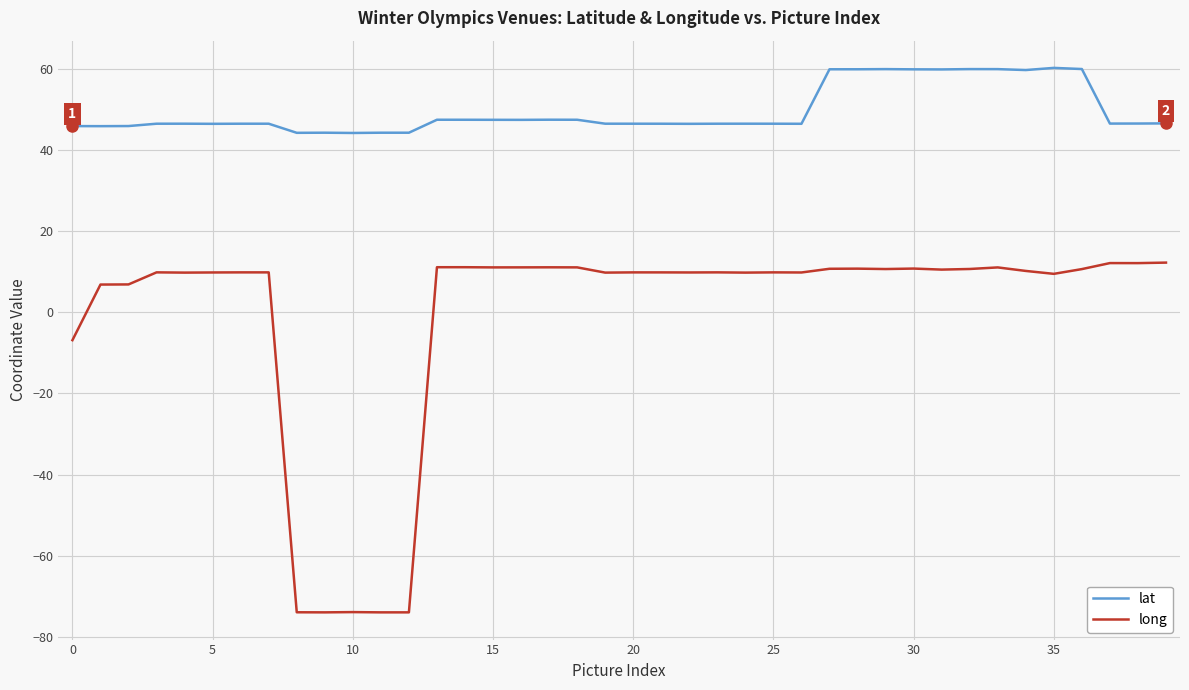

True or false: lat and long intersect in this chart.

False